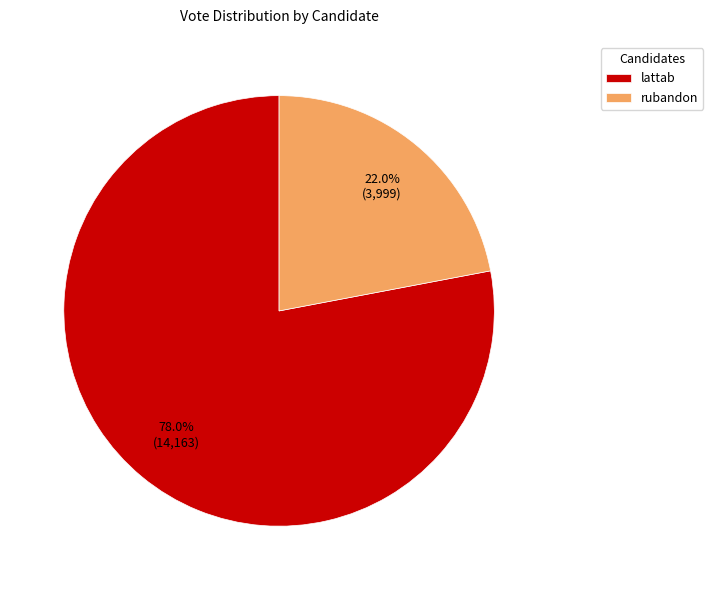

Does any single category account for the majority?

Yes